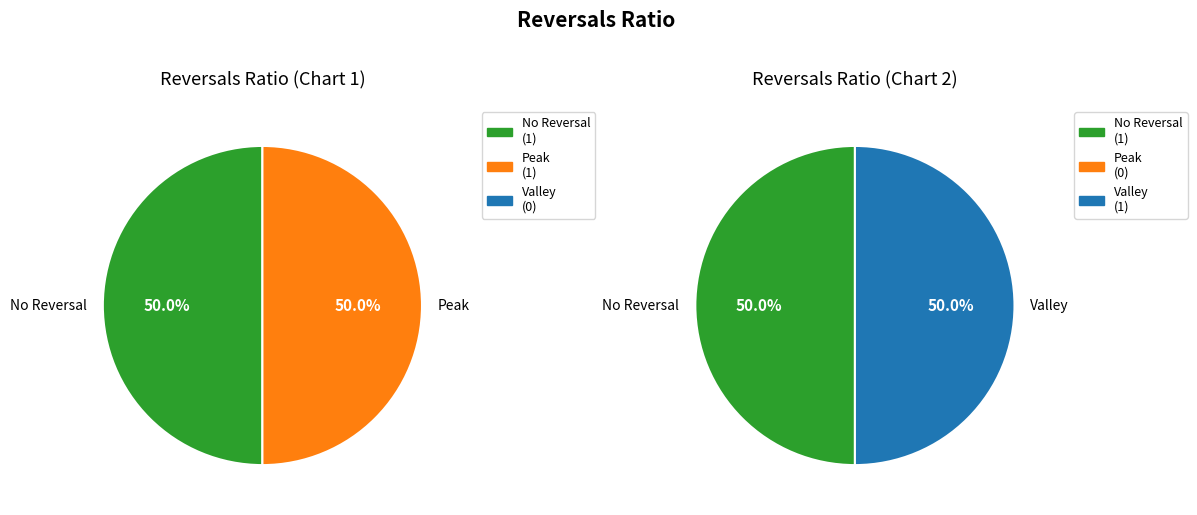

How many slices are in this pie chart?

2